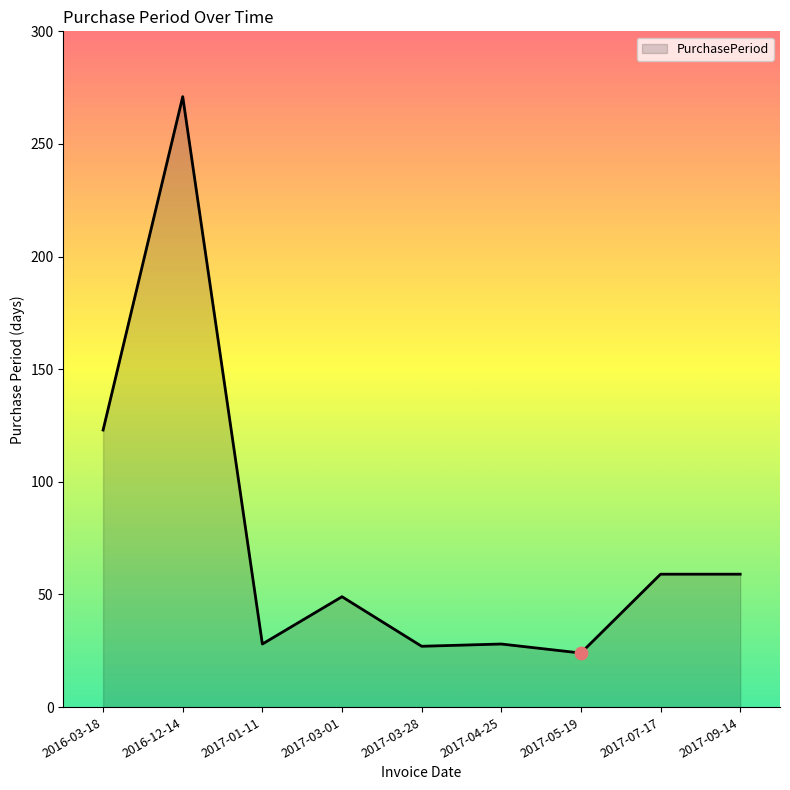

What is the ratio of the value at 2017-05-19 to the value at 2017-03-28?

0.9